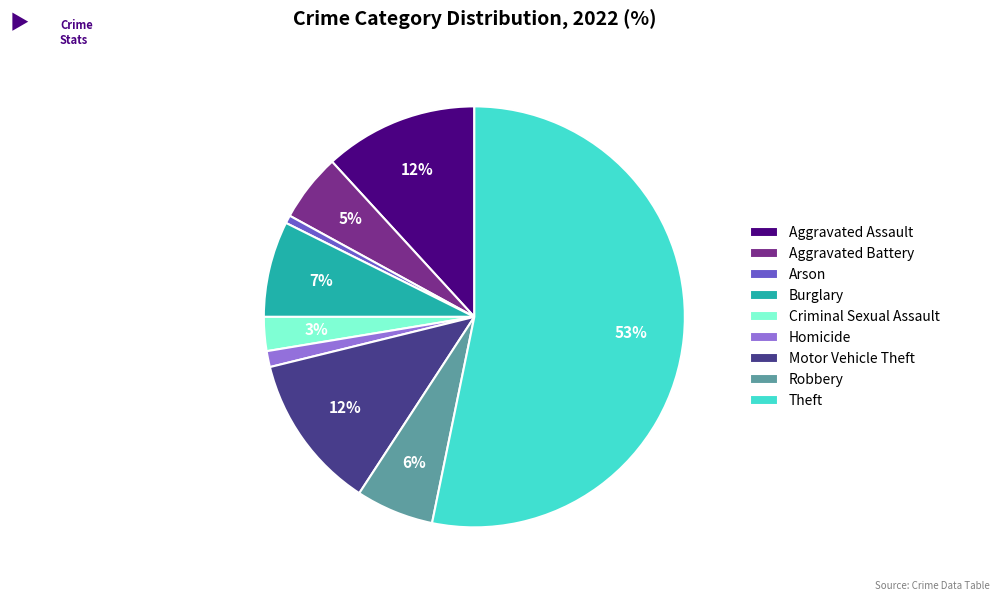

How many slices are in this pie chart?

9